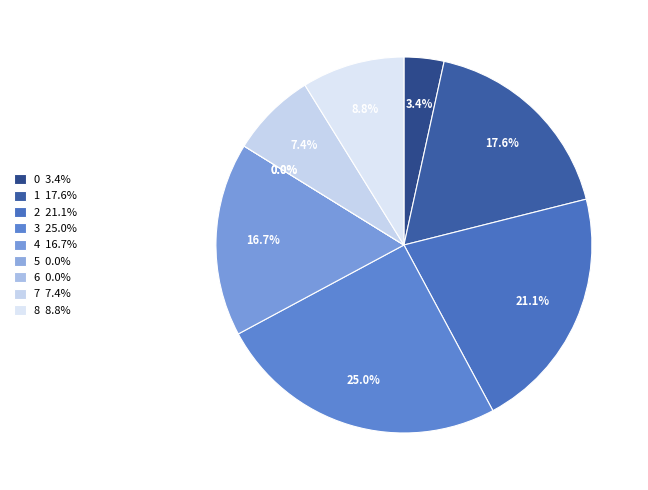

To the nearest percent, what is the difference between the 7 and 0 slice percentages?

4%